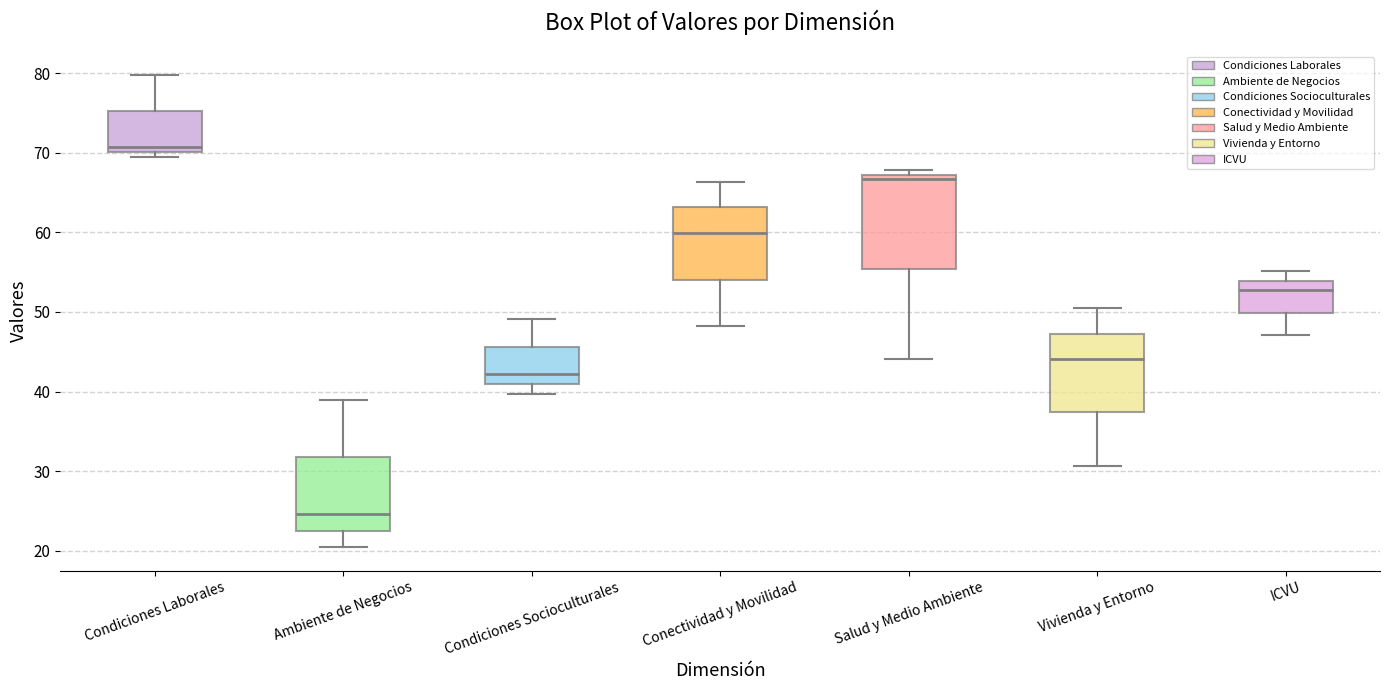

Comparing the boxes themselves (not the whiskers), which one is the tallest?

Salud y Medio Ambiente